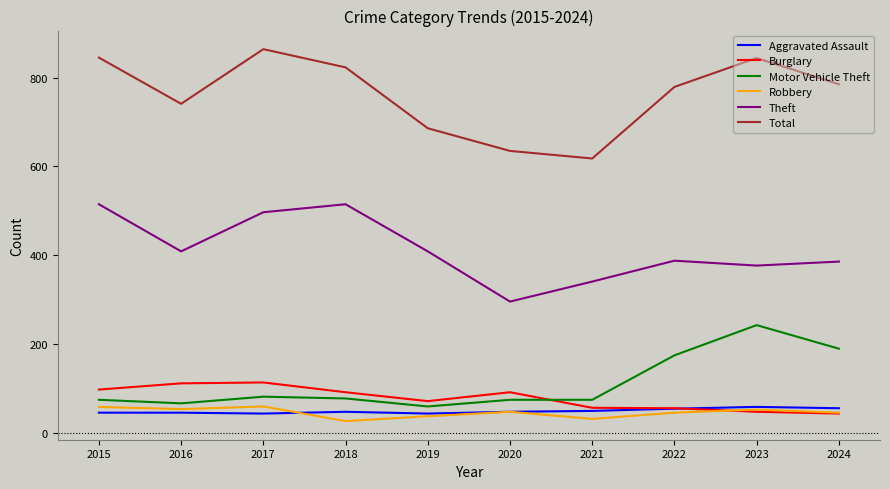

Between 2019 and 2022, which series saw the biggest shift?

Motor Vehicle Theft